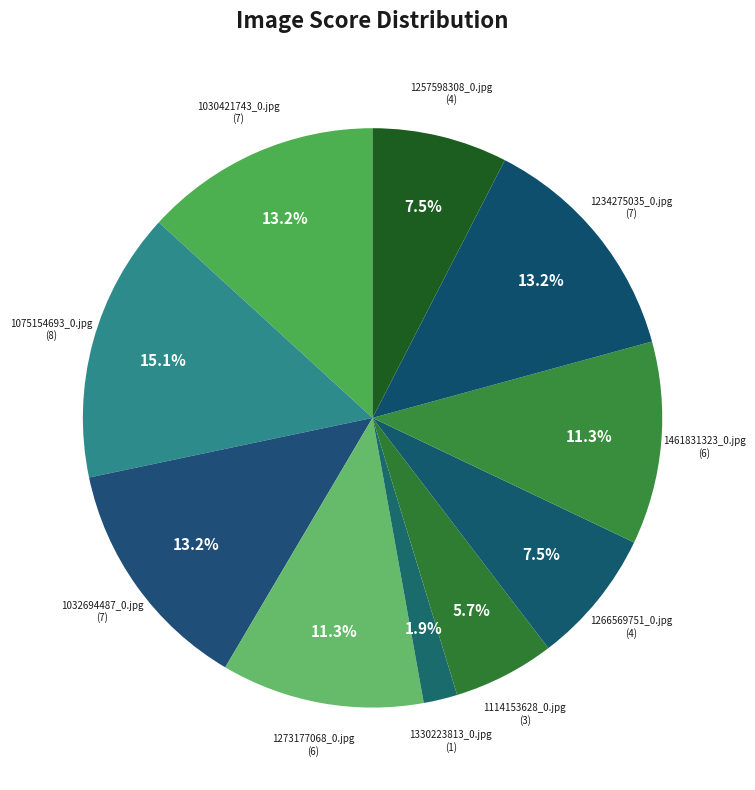

Which slice is the smallest?

1330223813_0.jpg